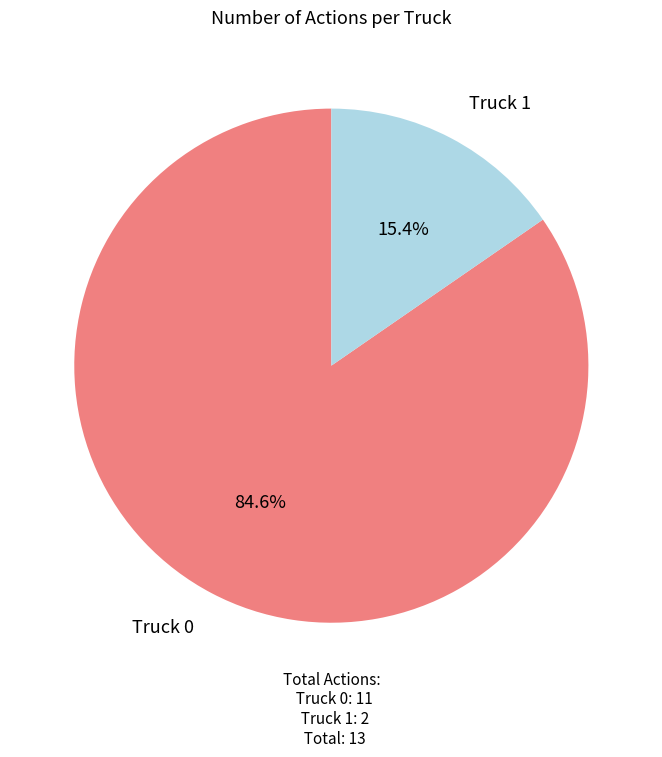

To the nearest percent, what is the difference between the largest and smallest slice percentages?

69%